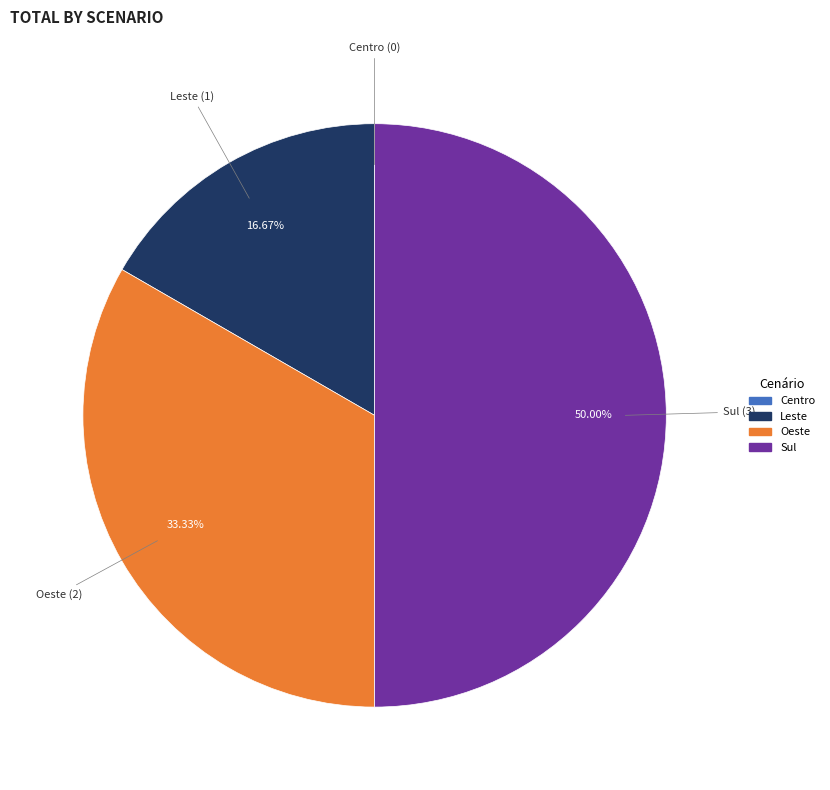

To the nearest percent, what is the average slice percentage?

25%